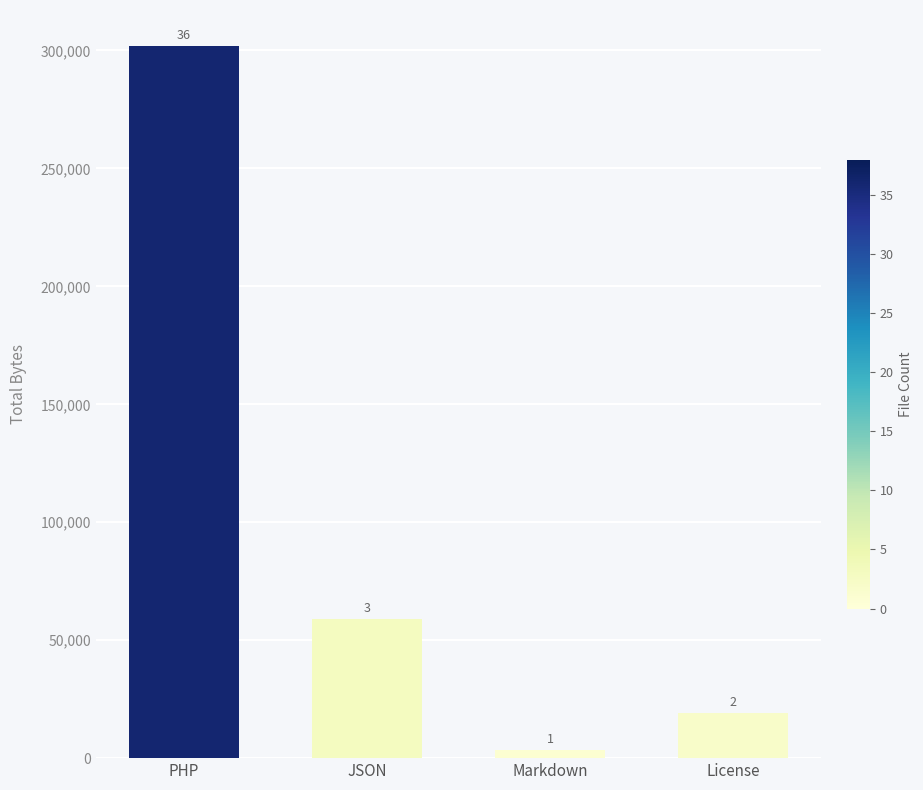

How many bars are there in total?

4